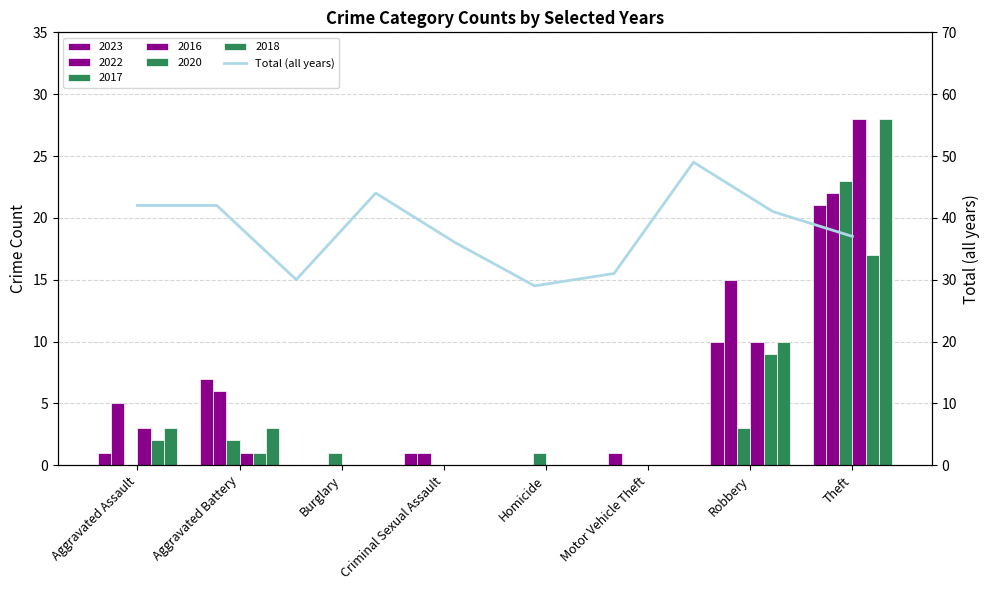

Does the chart contain stacked bars?

No